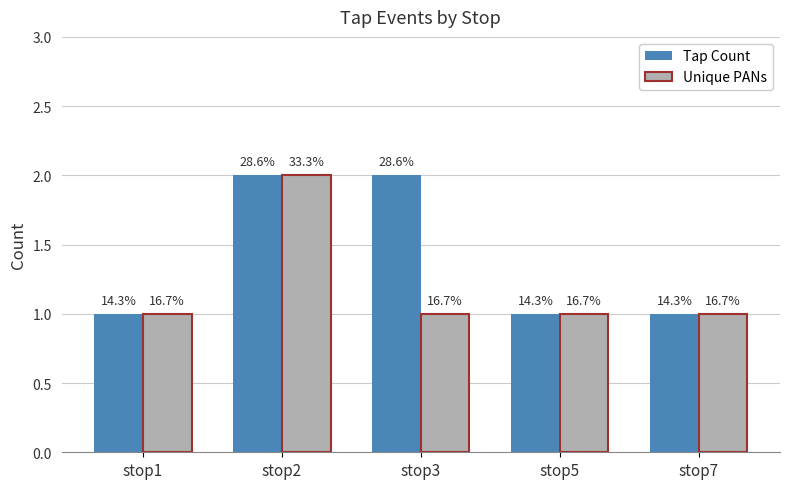

What are all the series names shown in the legend?

Tap Count, Unique PANs